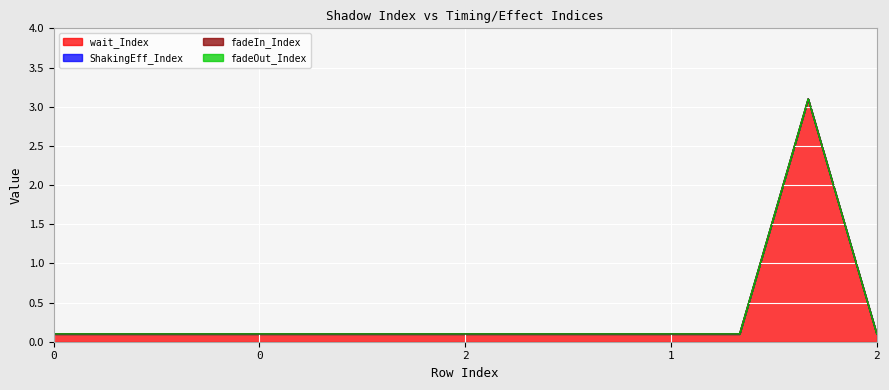

What is the difference between the highest and lowest values at 0?

0.1